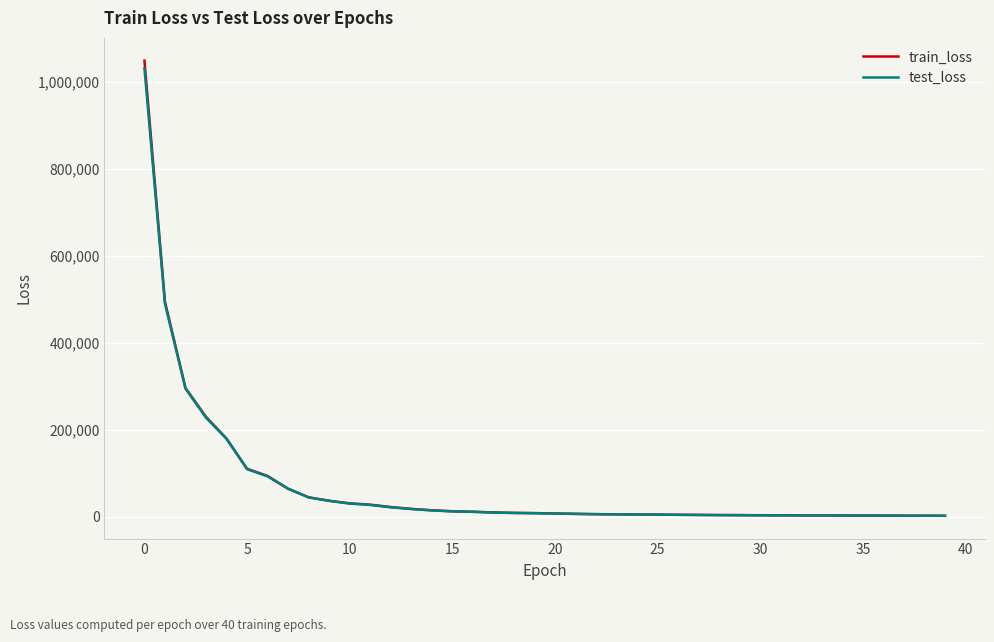

What are all the series names shown in the legend?

train_loss, test_loss